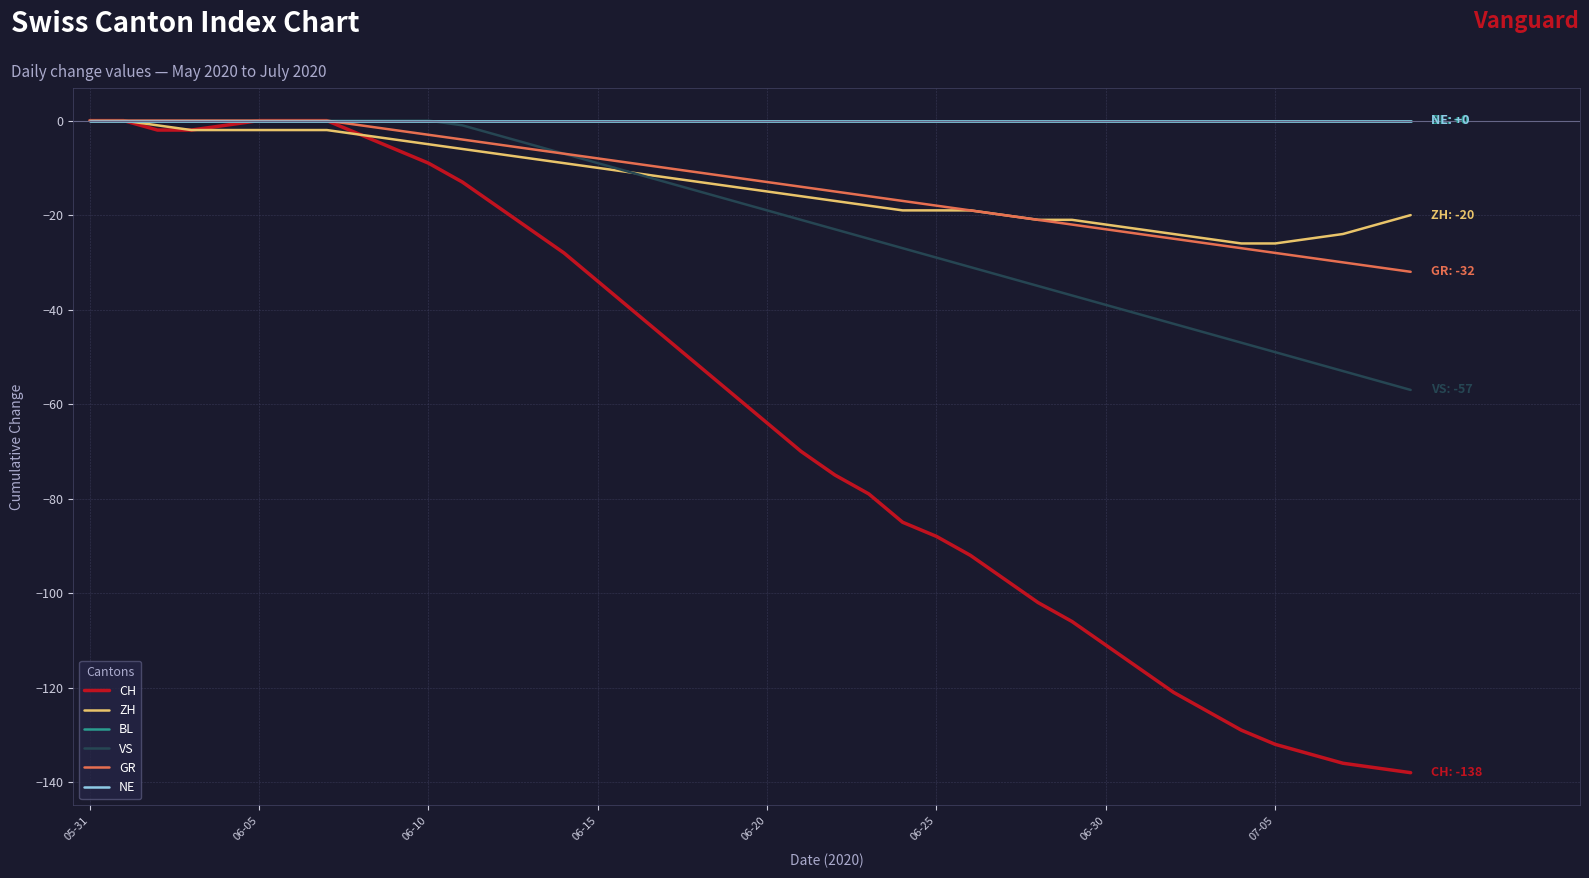

How many lines are shown in the chart?

6